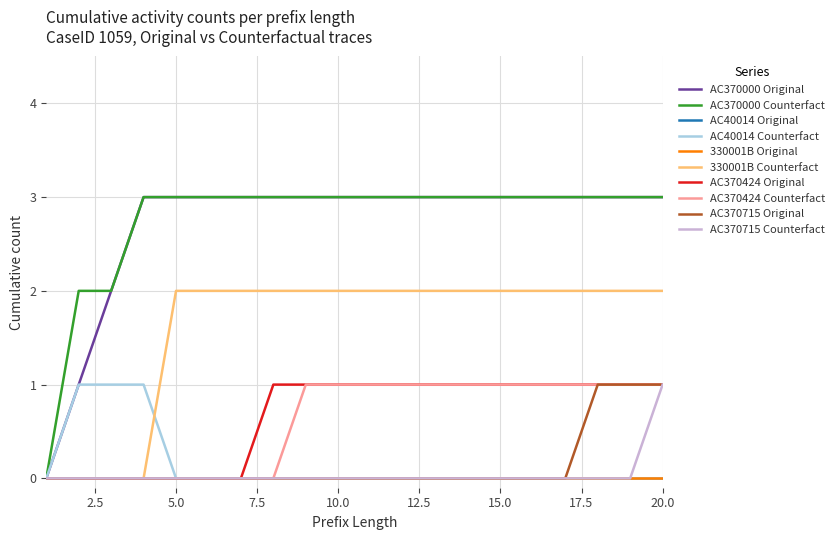

Does the chart have visible grid lines?

Yes